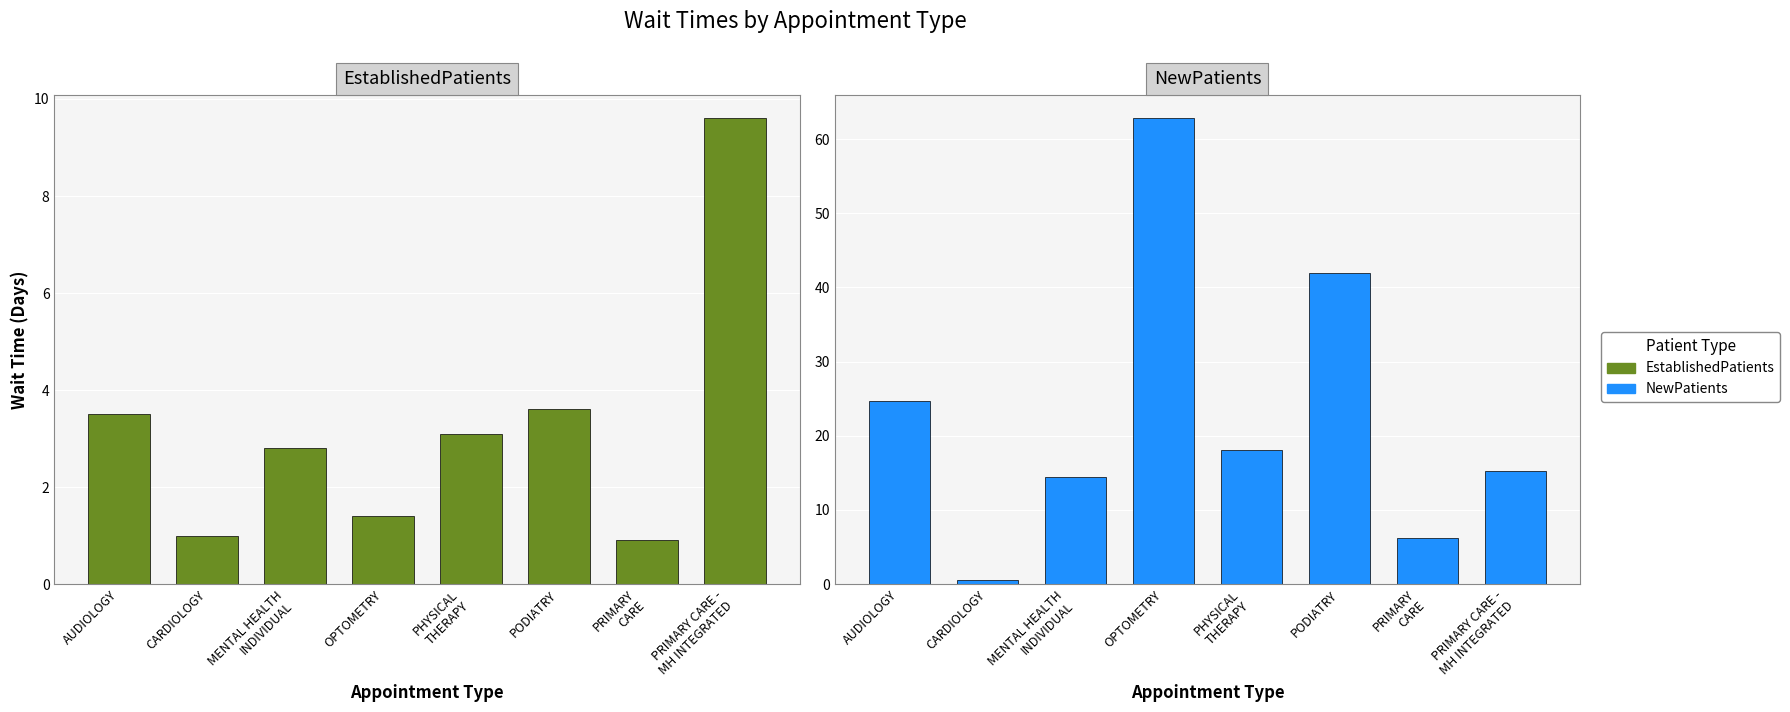

How many values in the EstablishedPatients series are below 3?

4